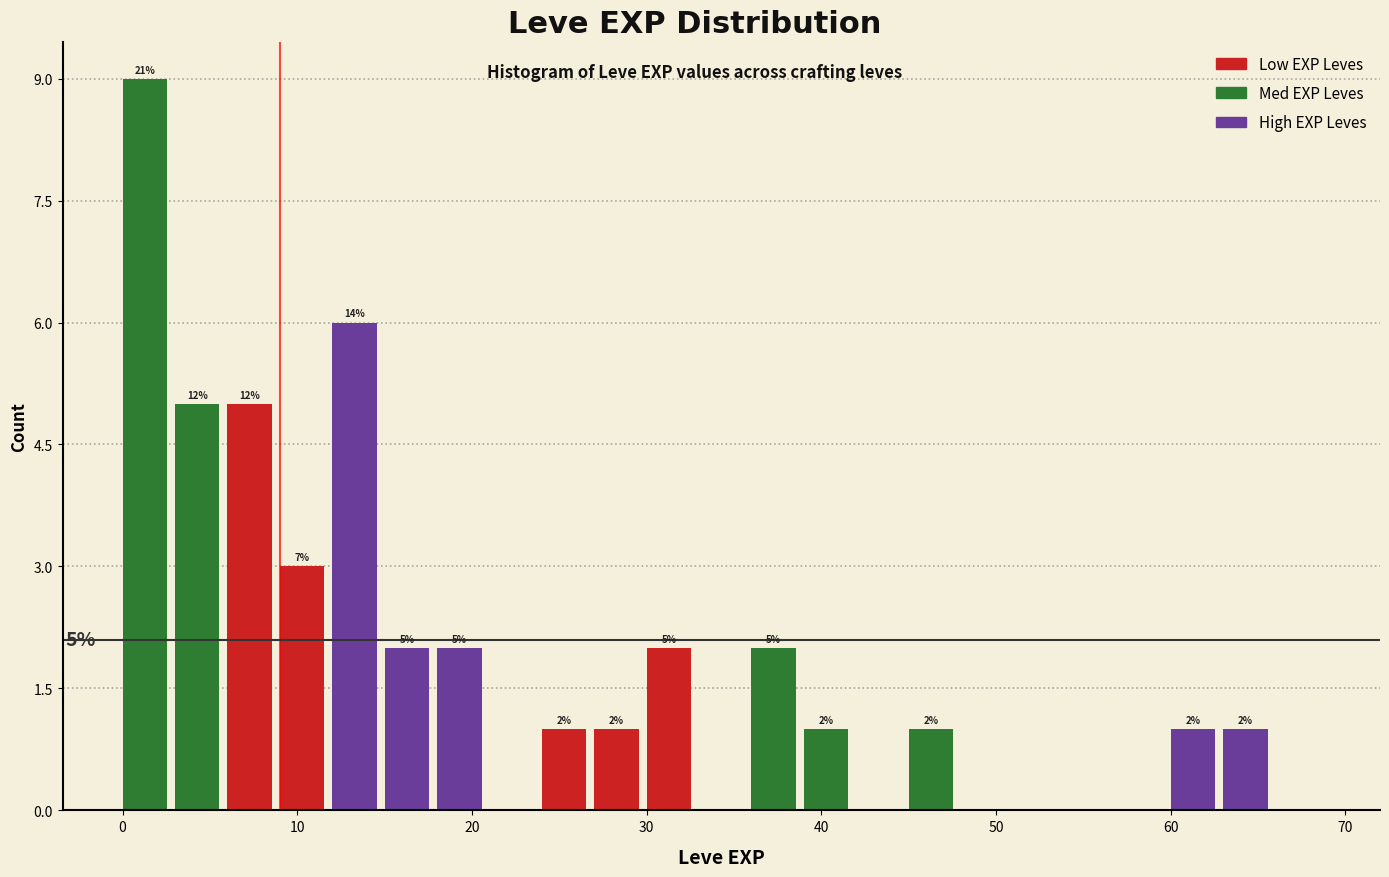

Read against the x-axis, roughly where is the centre of the tallest bar?

1